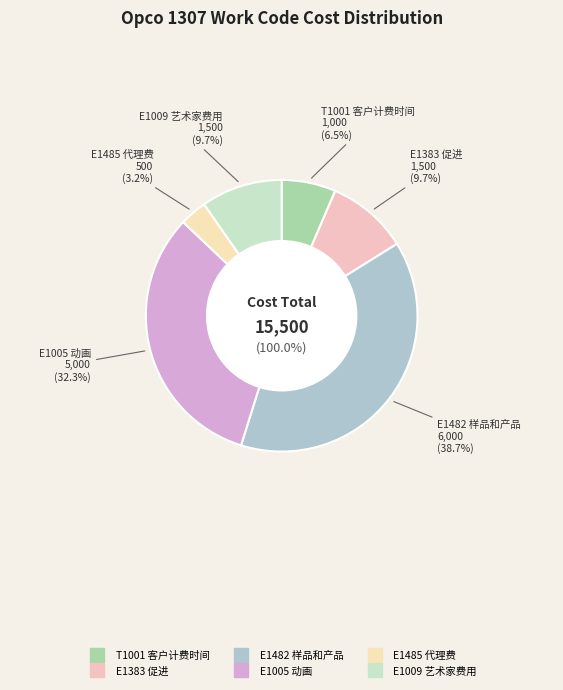

Count the number of slices in the pie.

6